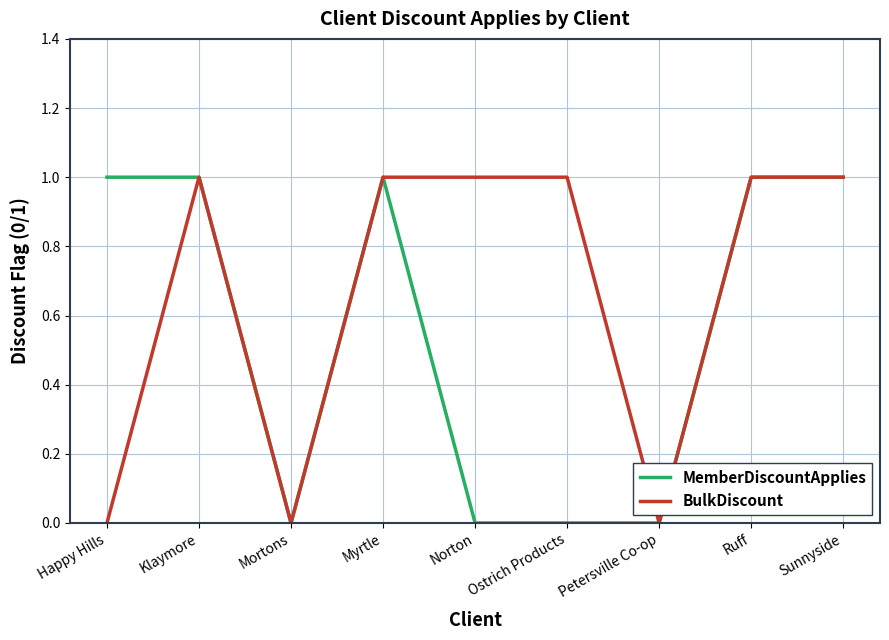

Which series has the largest total across all categories?

BulkDiscount